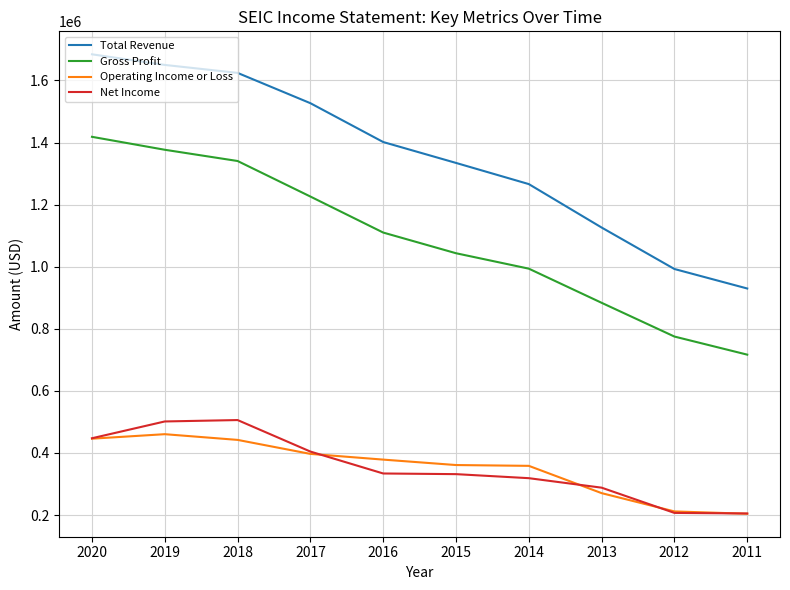

The value of Net Income at 2017 is 404400. True or false?

True